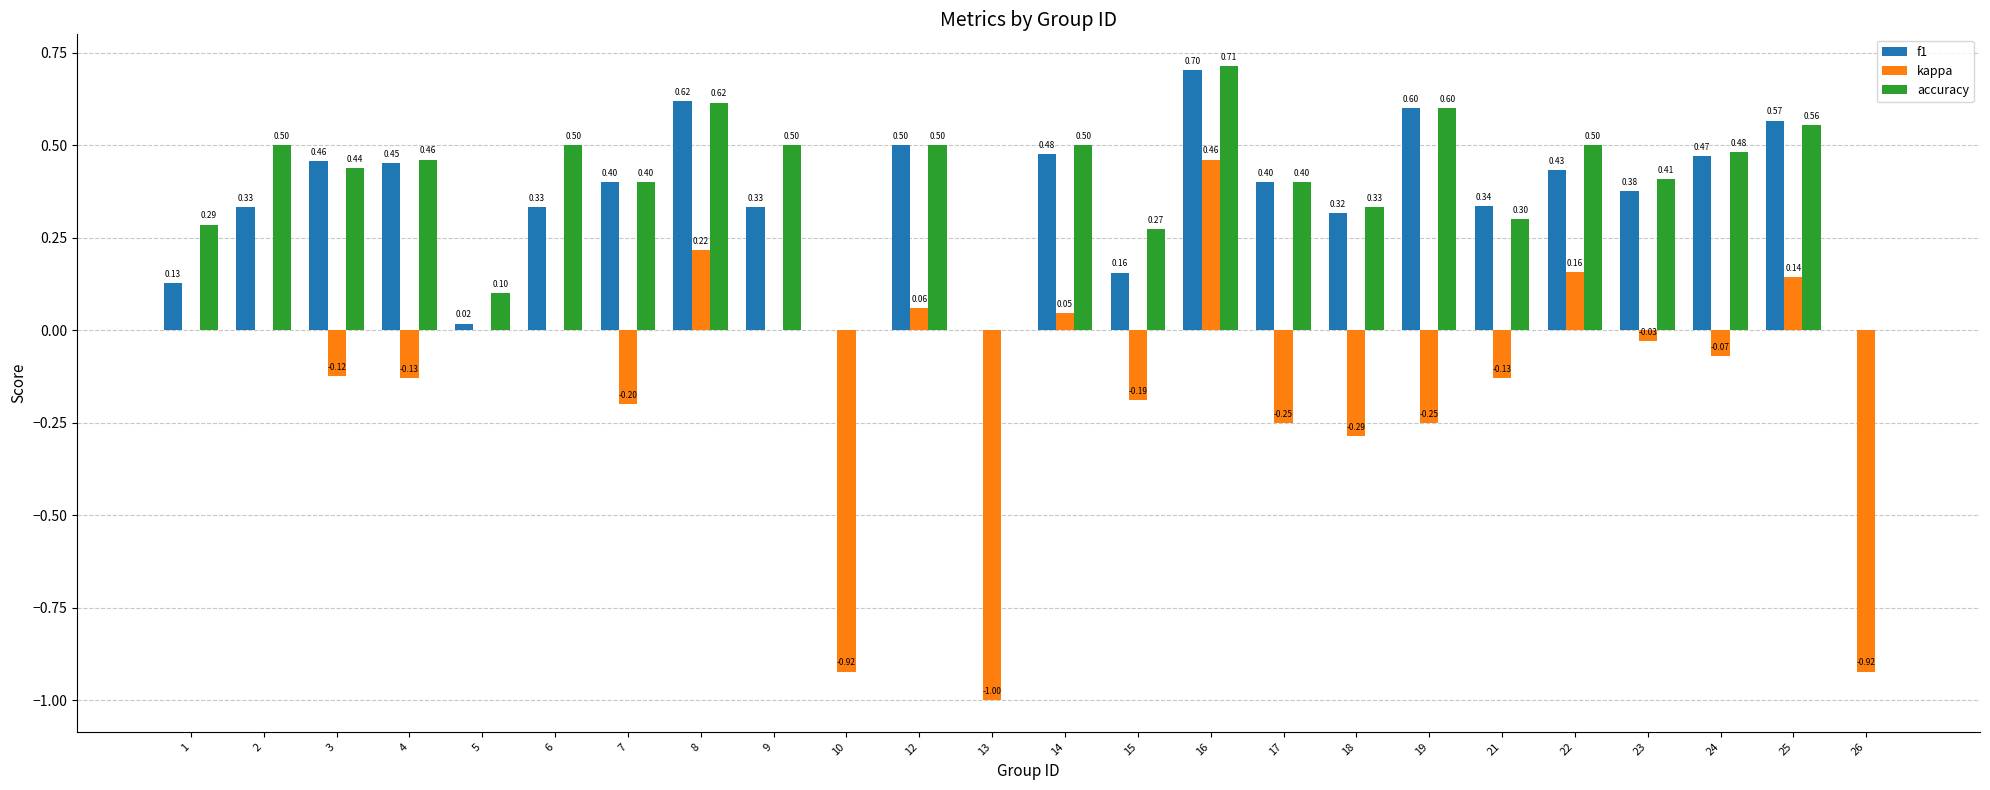

True or false: f1 has a value of 0.3 at 9.

True